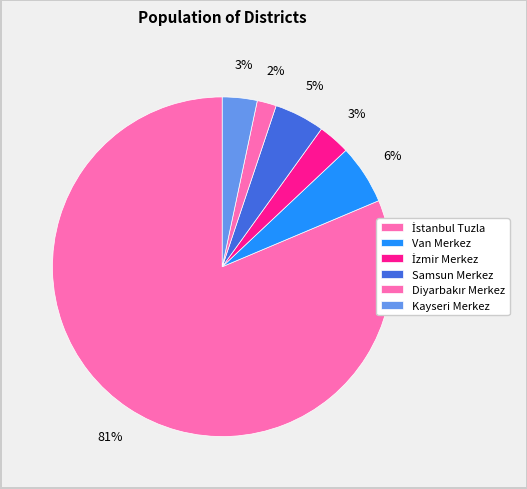

How many slices are in this pie chart?

6